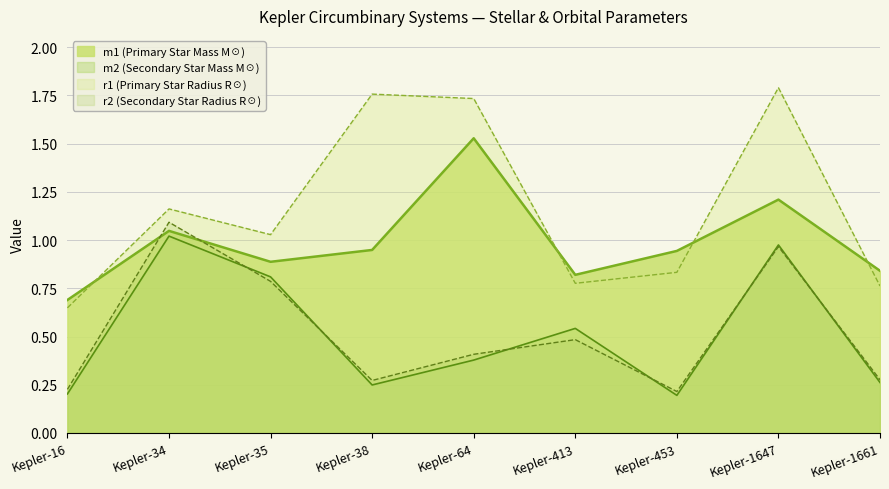

How many series are shown in this chart?

4